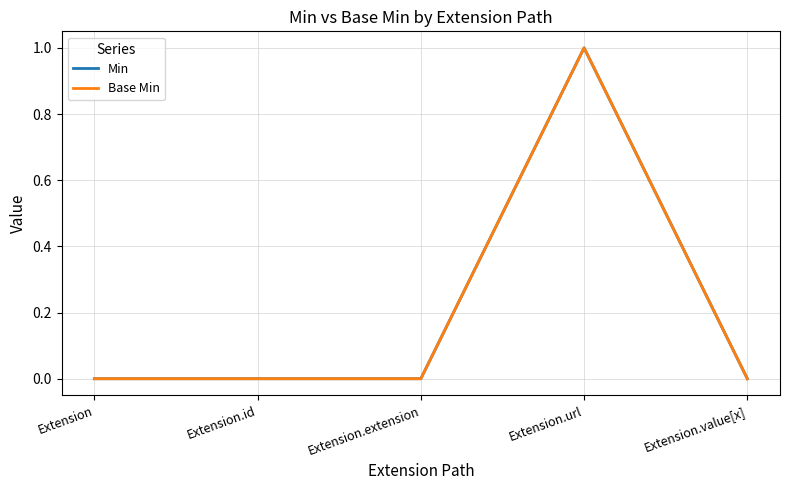

How many lines are shown in the chart?

2